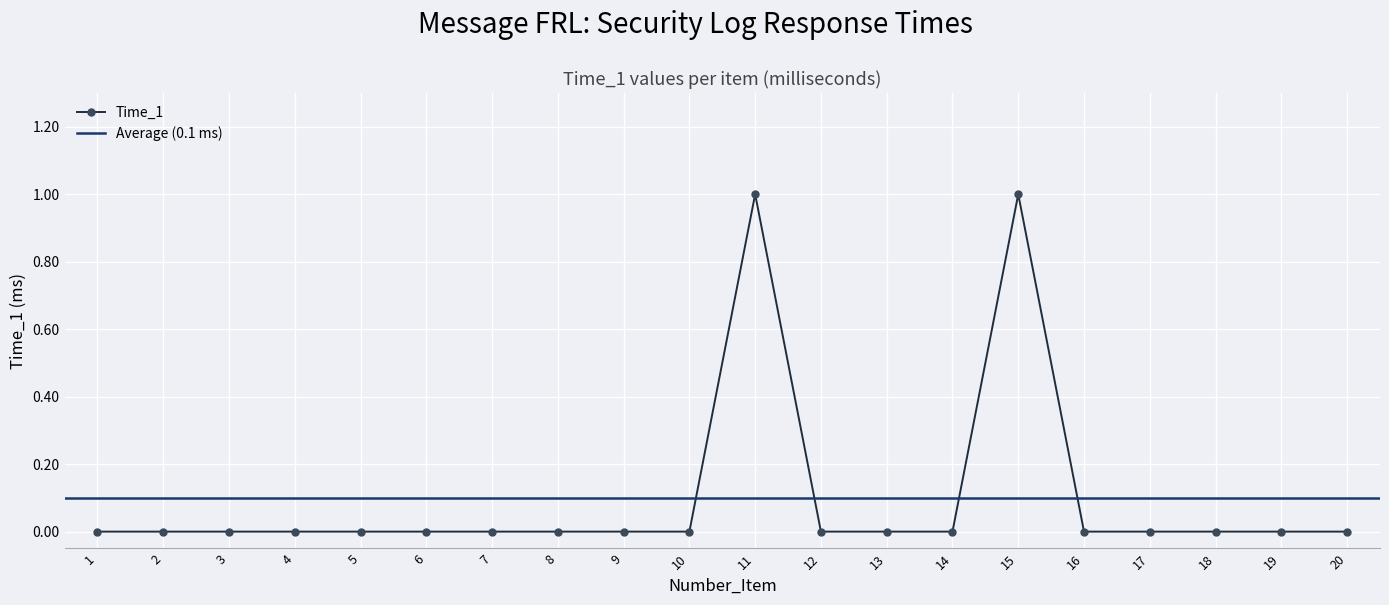

How many data points does each series have?

20